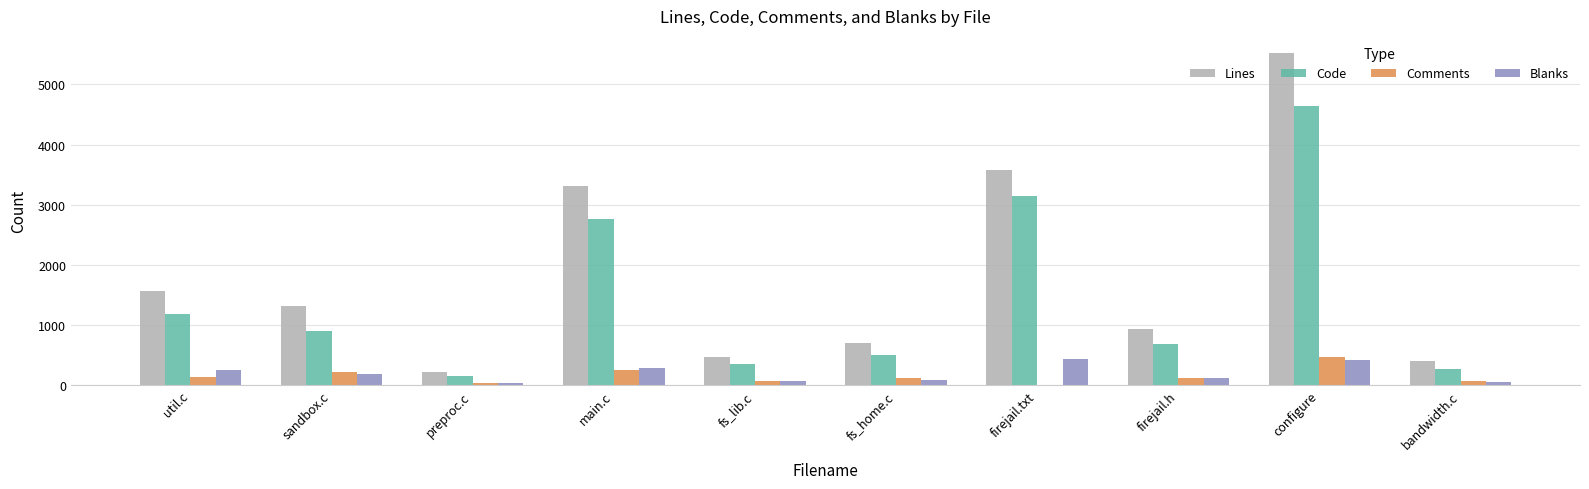

The Code series shows 2005 at util.c. True or false?

False